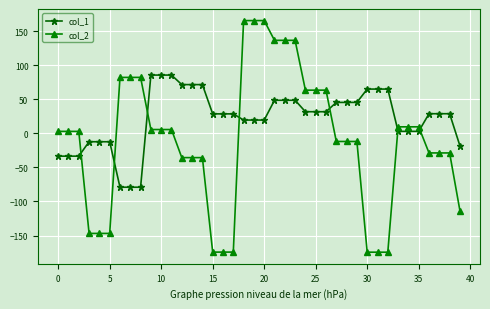

True or false: col_1 and col_2 intersect in this chart.

True